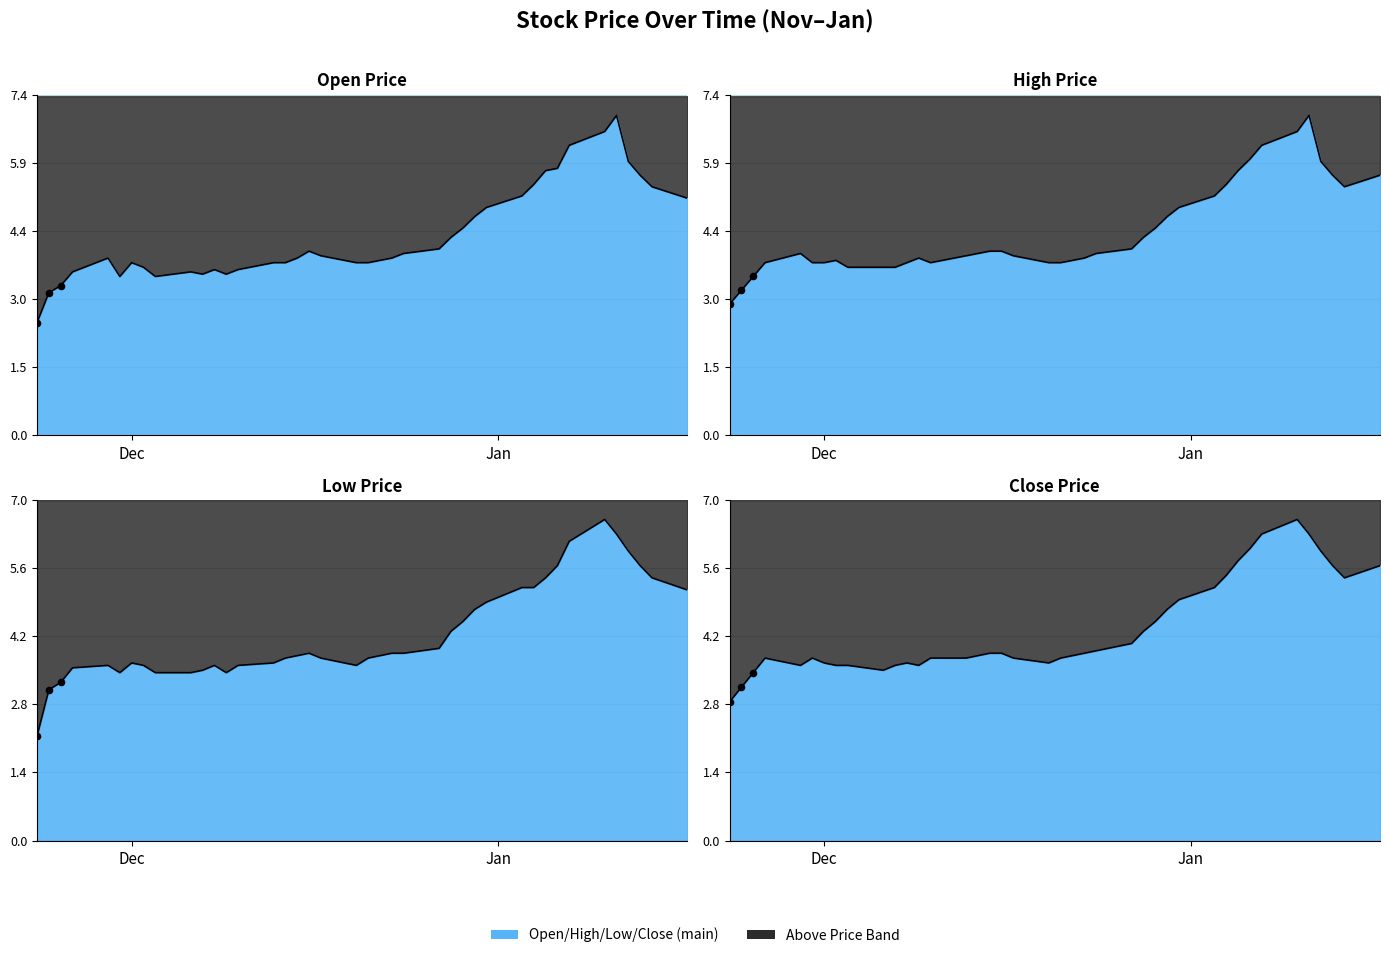

Which series reaches the minimum Y coordinate?

Low